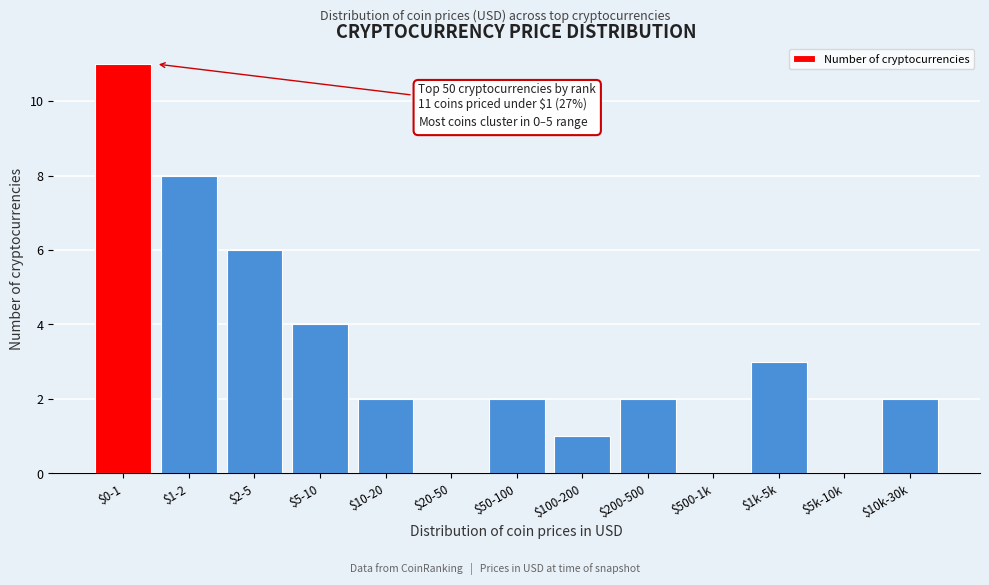

What is the sum of all values?

41